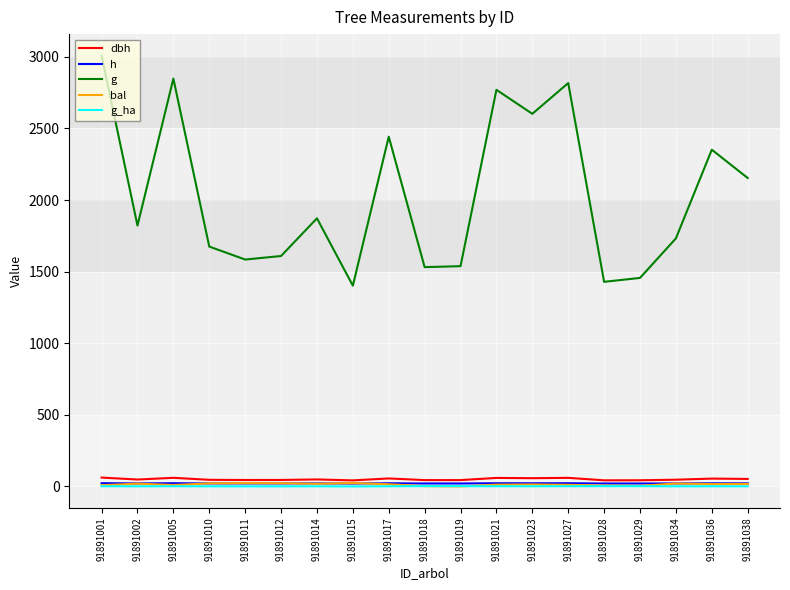

Between 91891010 and 91891036, which series saw the biggest shift?

g